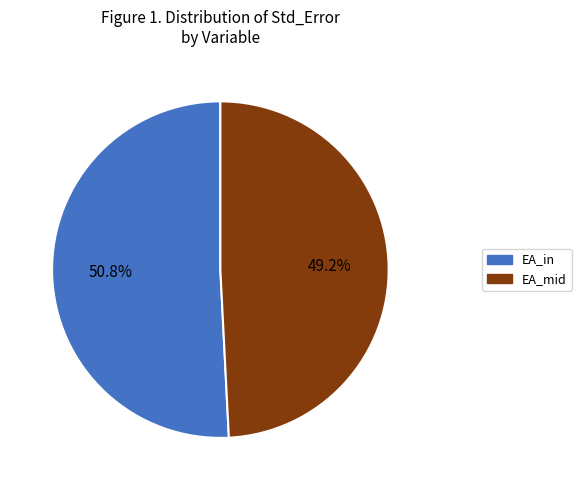

Which category has the biggest portion of the pie?

EA_in